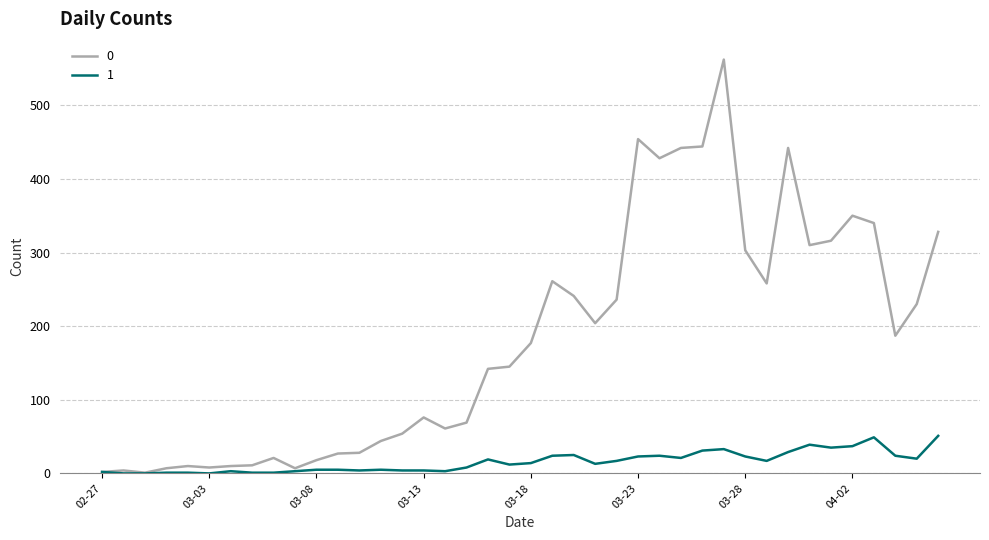

Rank the series by their maximum value, from lowest to highest.

1, 0